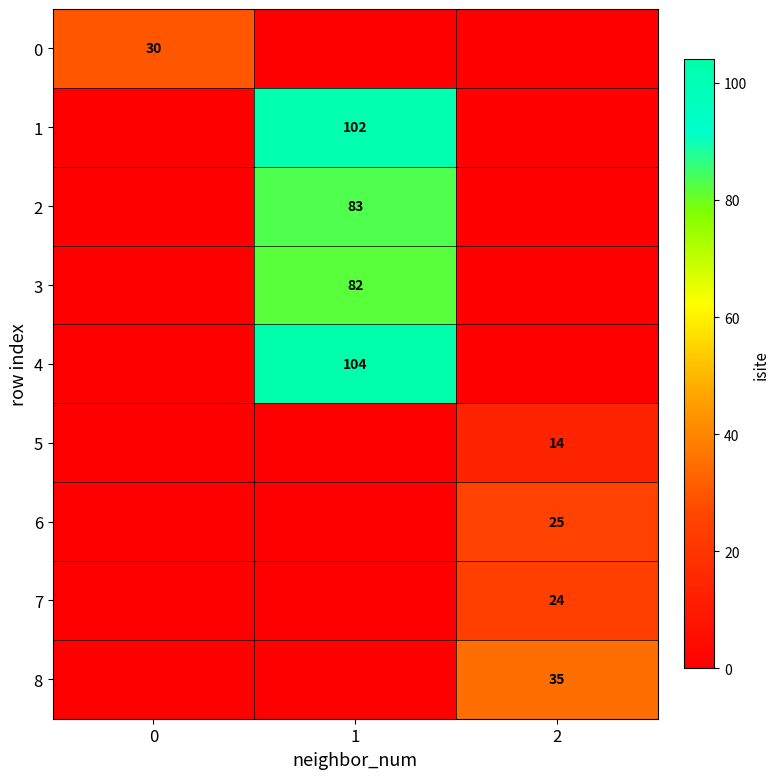

What is the difference between the maximum and minimum values in the 2 series?

83